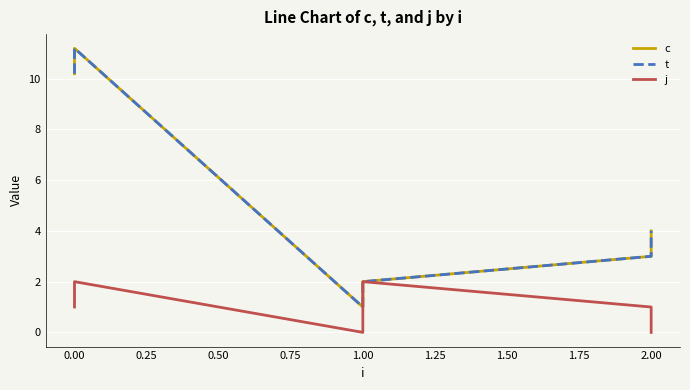

How many interior local valleys does the c series have?

1